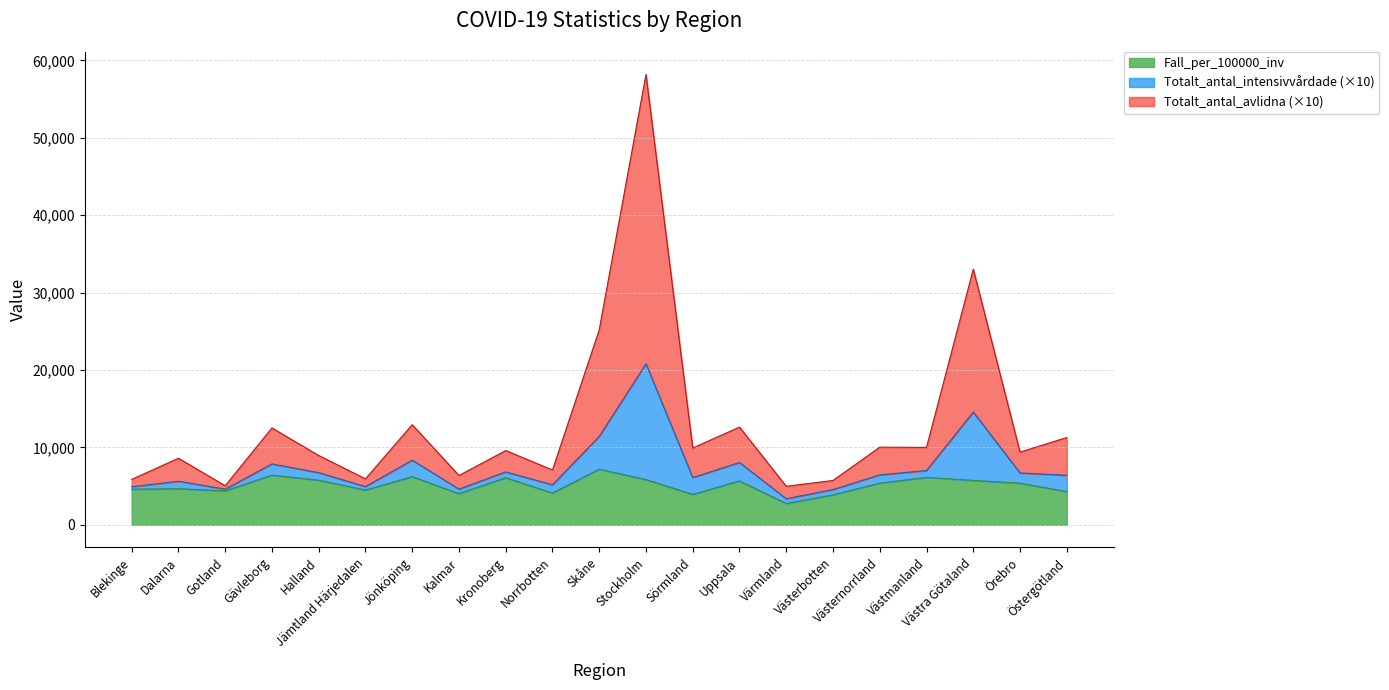

What is the minimum value for Fall_per_100000_inv?

2752.0